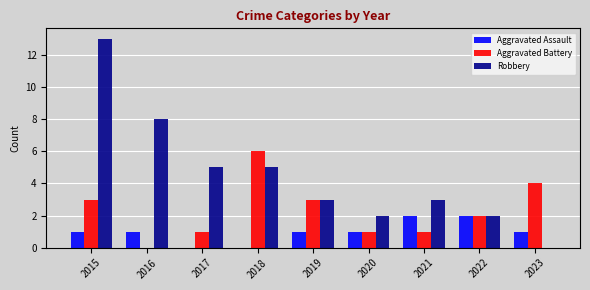

The value of Aggravated Battery at 2022 is 3. True or false?

False